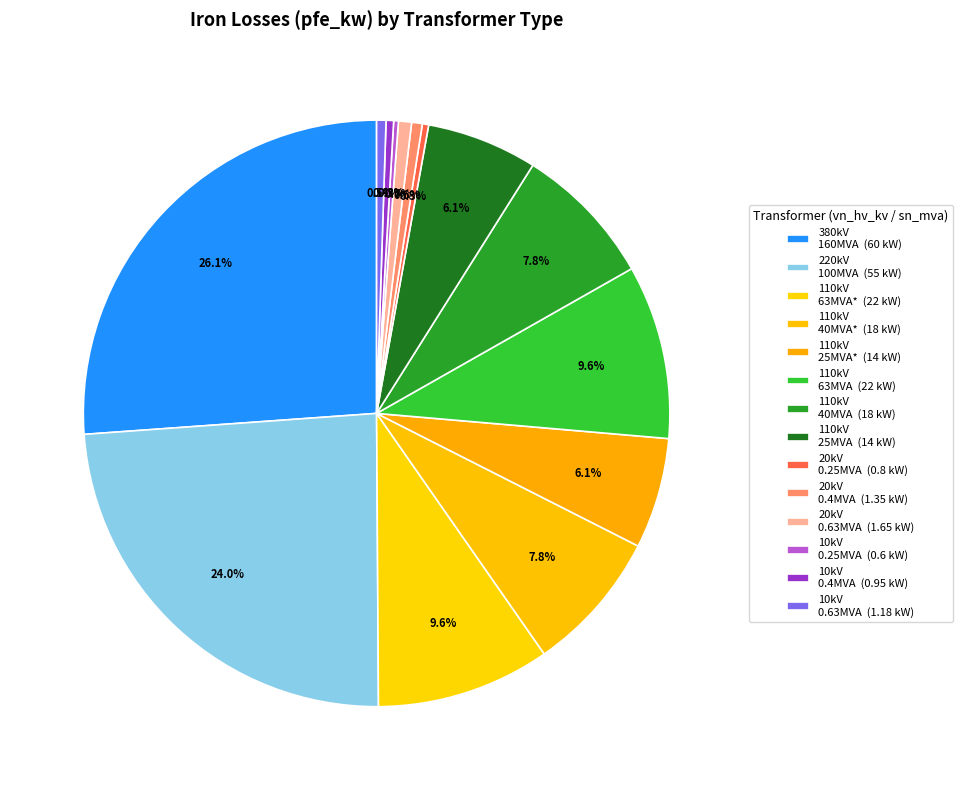

How many slices are in this pie chart?

14